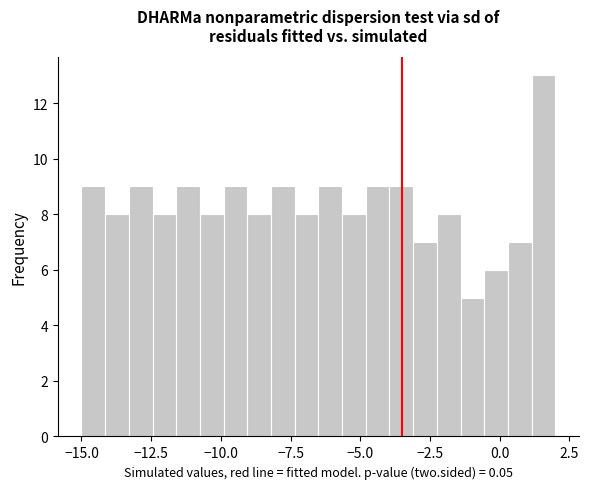

Read against the x-axis, roughly where is the centre of the tallest bar?

1.5